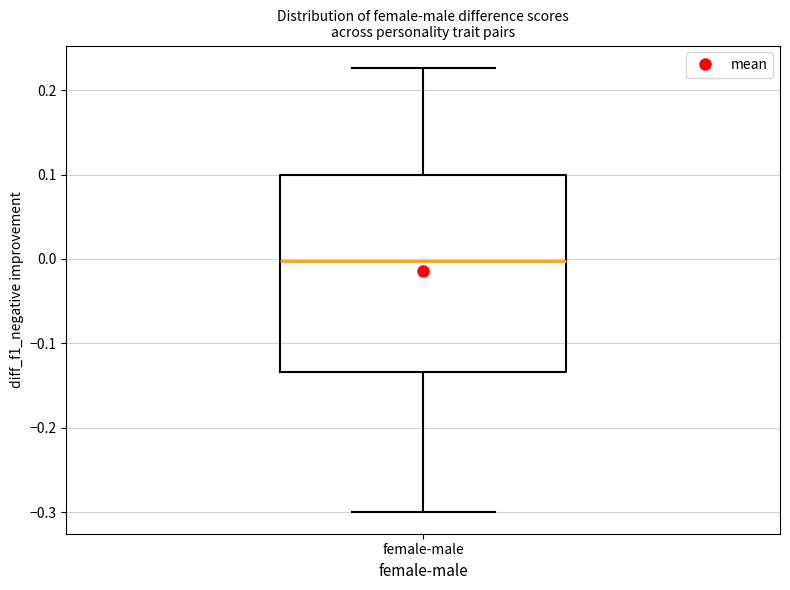

Where does the median line of the box for female-male sit on the y-axis? The values are not printed on the chart, so give them approximately, as read against the axis.

0.00